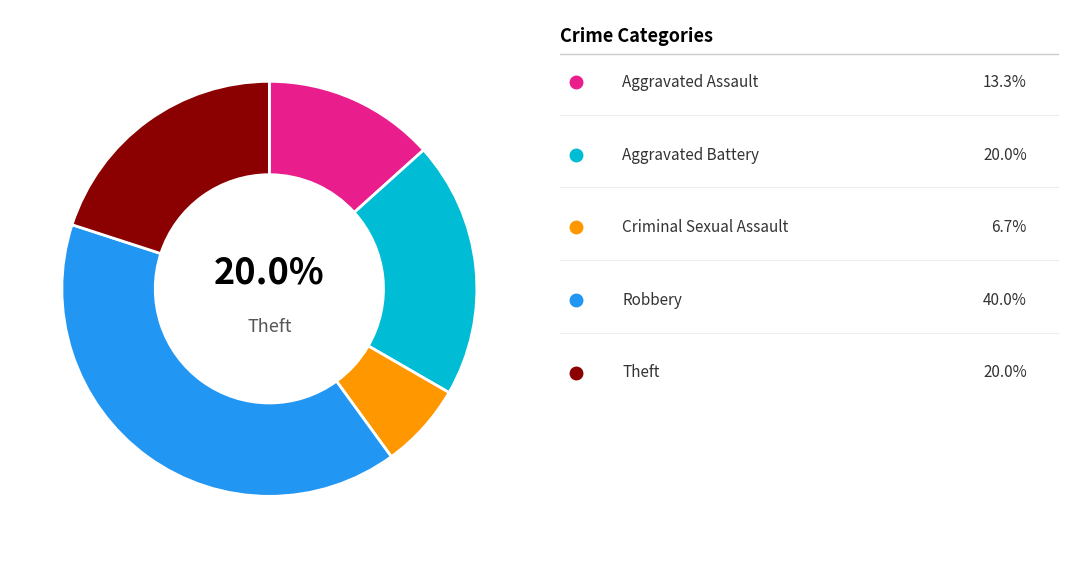

What is the largest slice in the pie chart?

Robbery